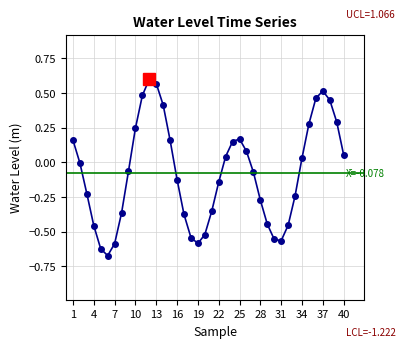

How many lines are shown in the chart?

1